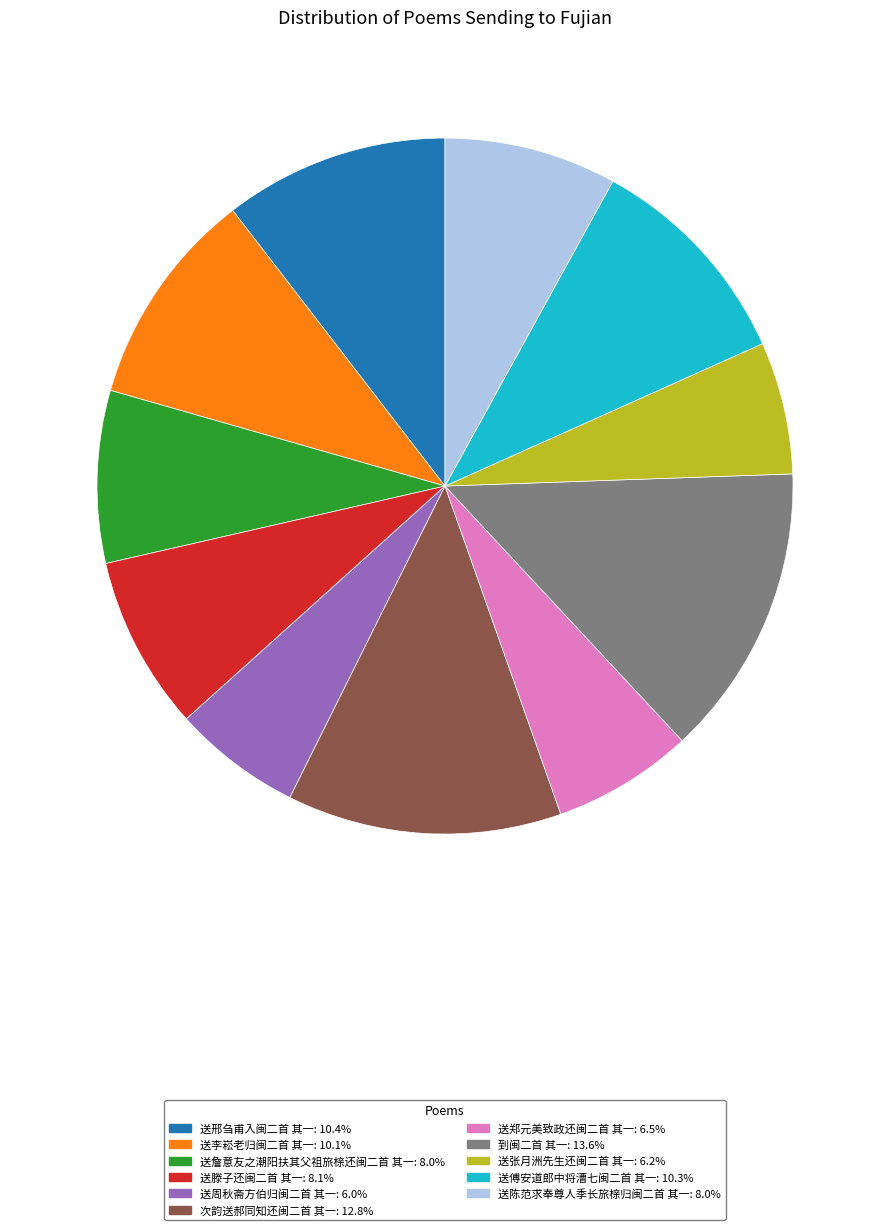

Which slice is the largest?

到闽二首 其一